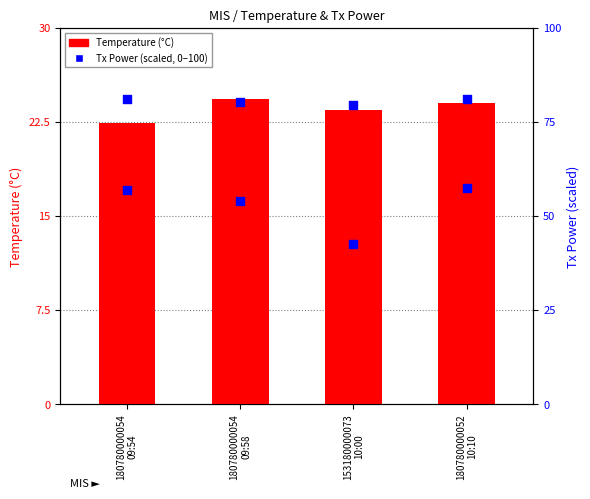

Which series has the largest total across all categories?

Antenna1 GetTxPower